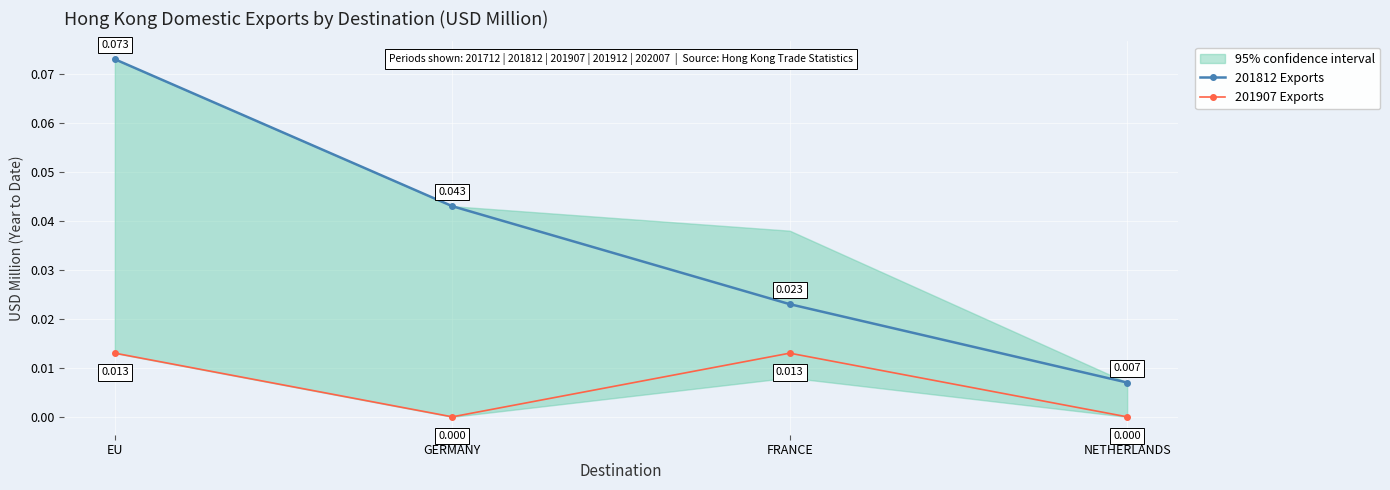

How many interior local valleys does the 201907 Exports series have?

1